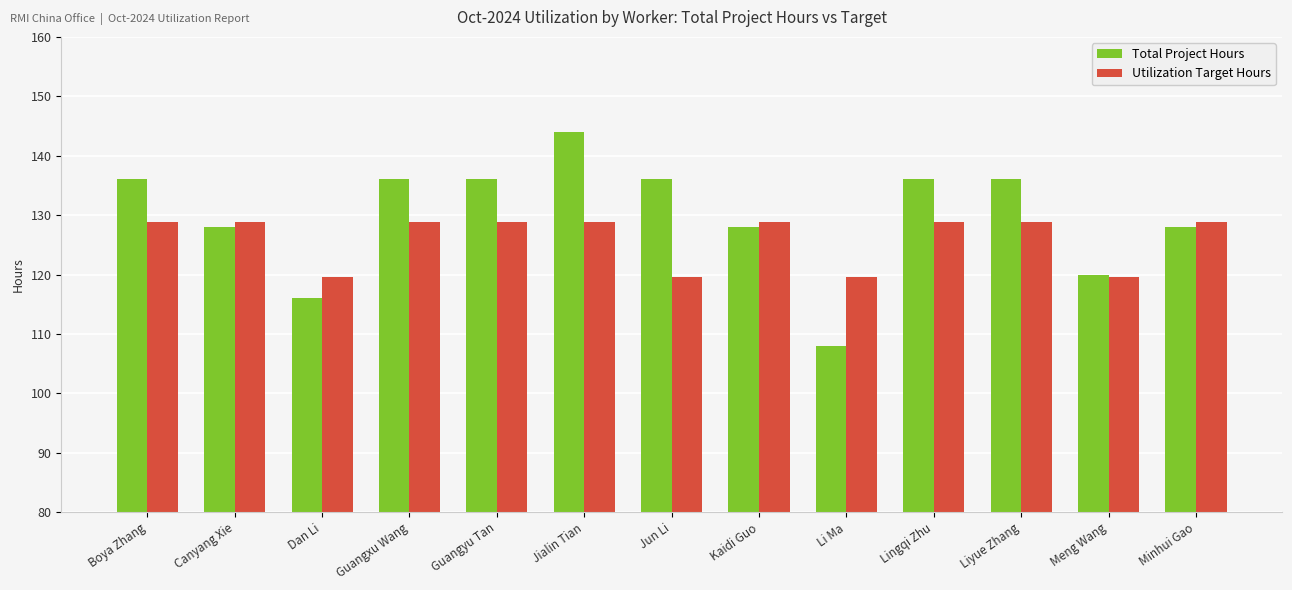

Between Li Ma and Lingqi Zhu, which series saw the biggest shift?

Total Project Hours